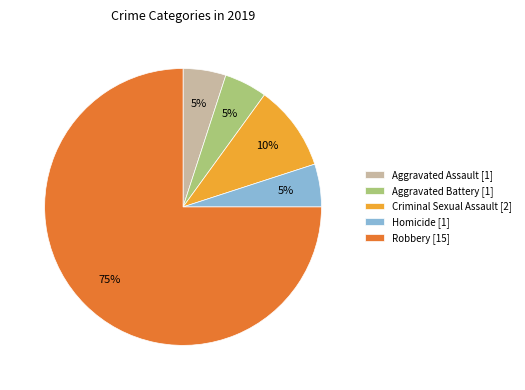

Does Robbery account for over 50% of the chart?

Yes